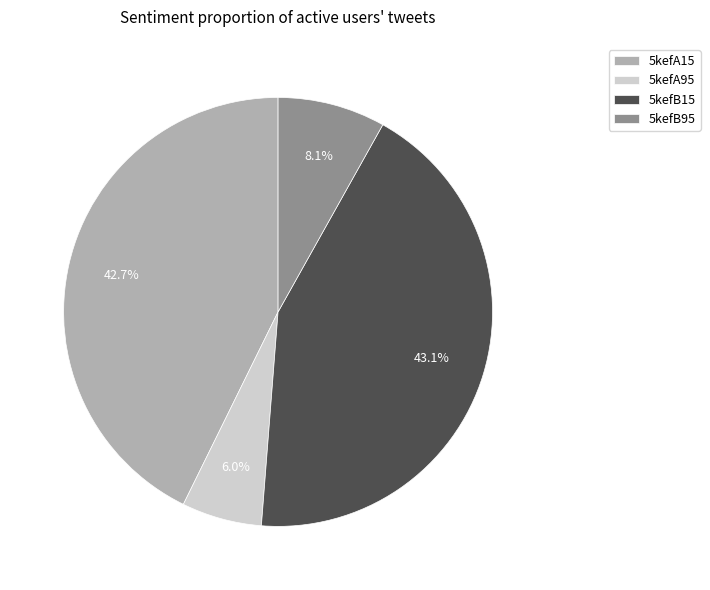

Which category has the smallest portion of the pie?

5kefA95